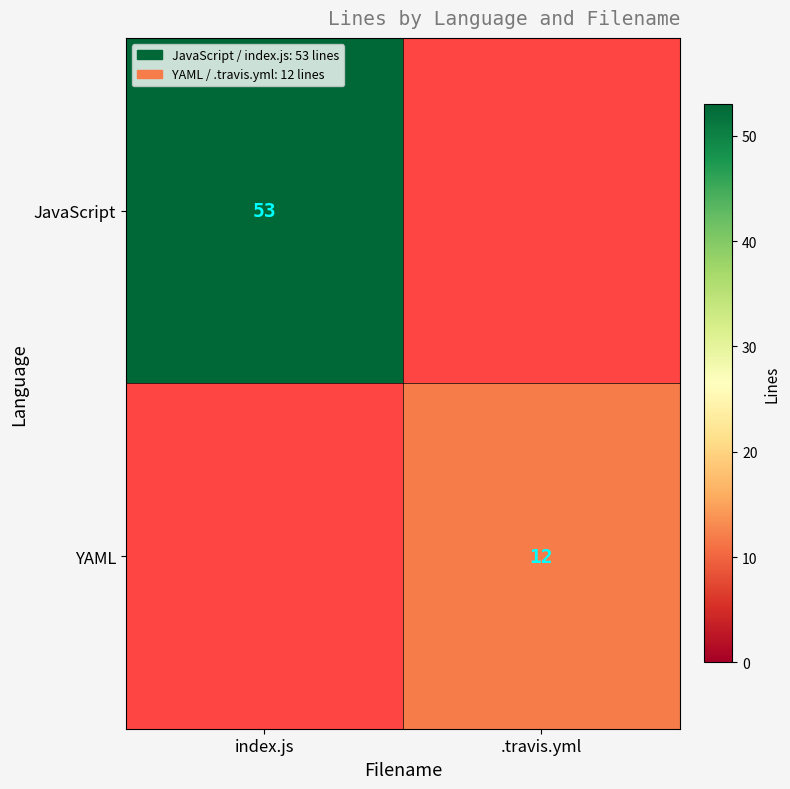

True or false: YAML has a value of 17 at .travis.yml.

False